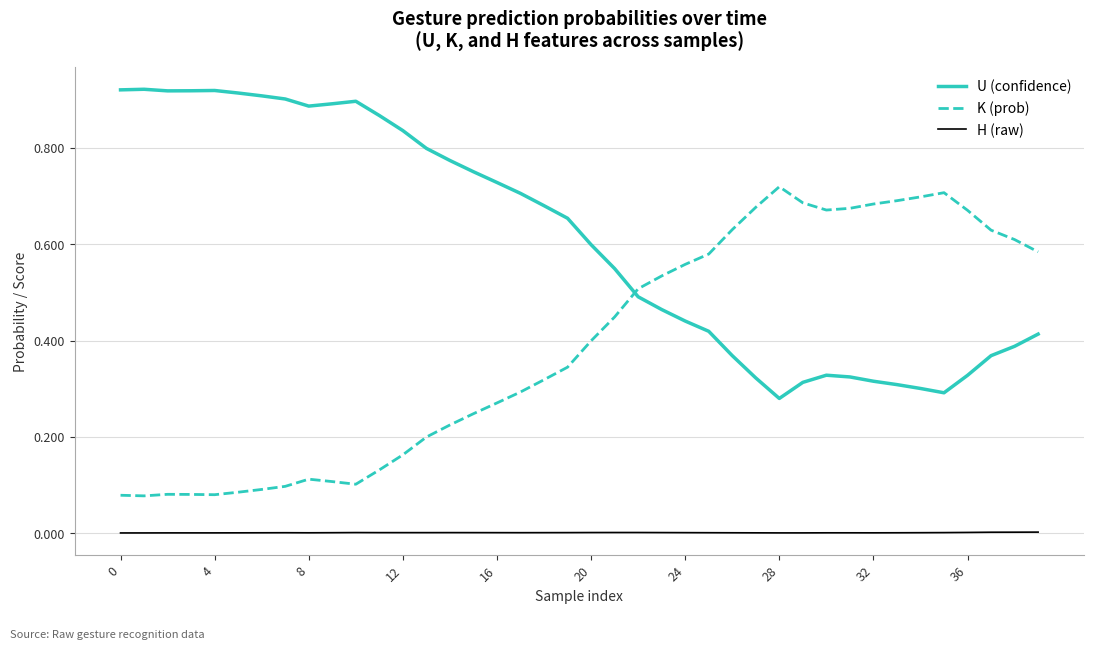

True or false: U (confidence) and H (raw) intersect in this chart.

False